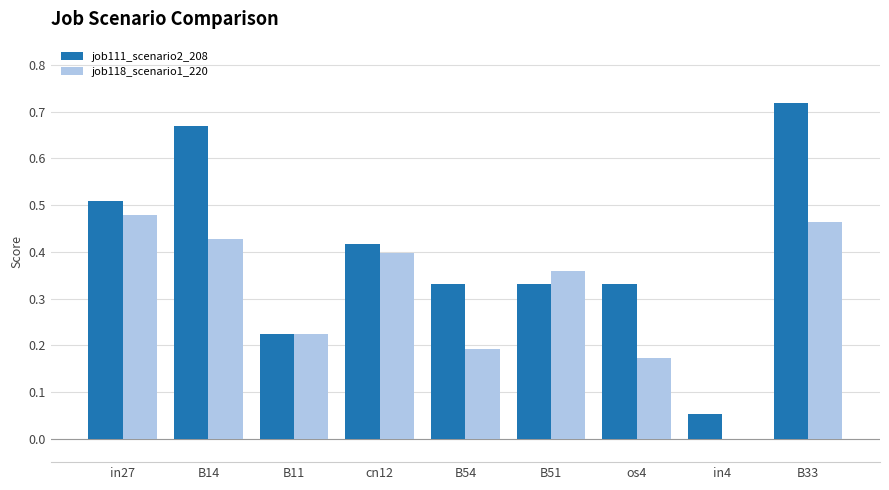

At which category is the sum across all series the highest?

B33